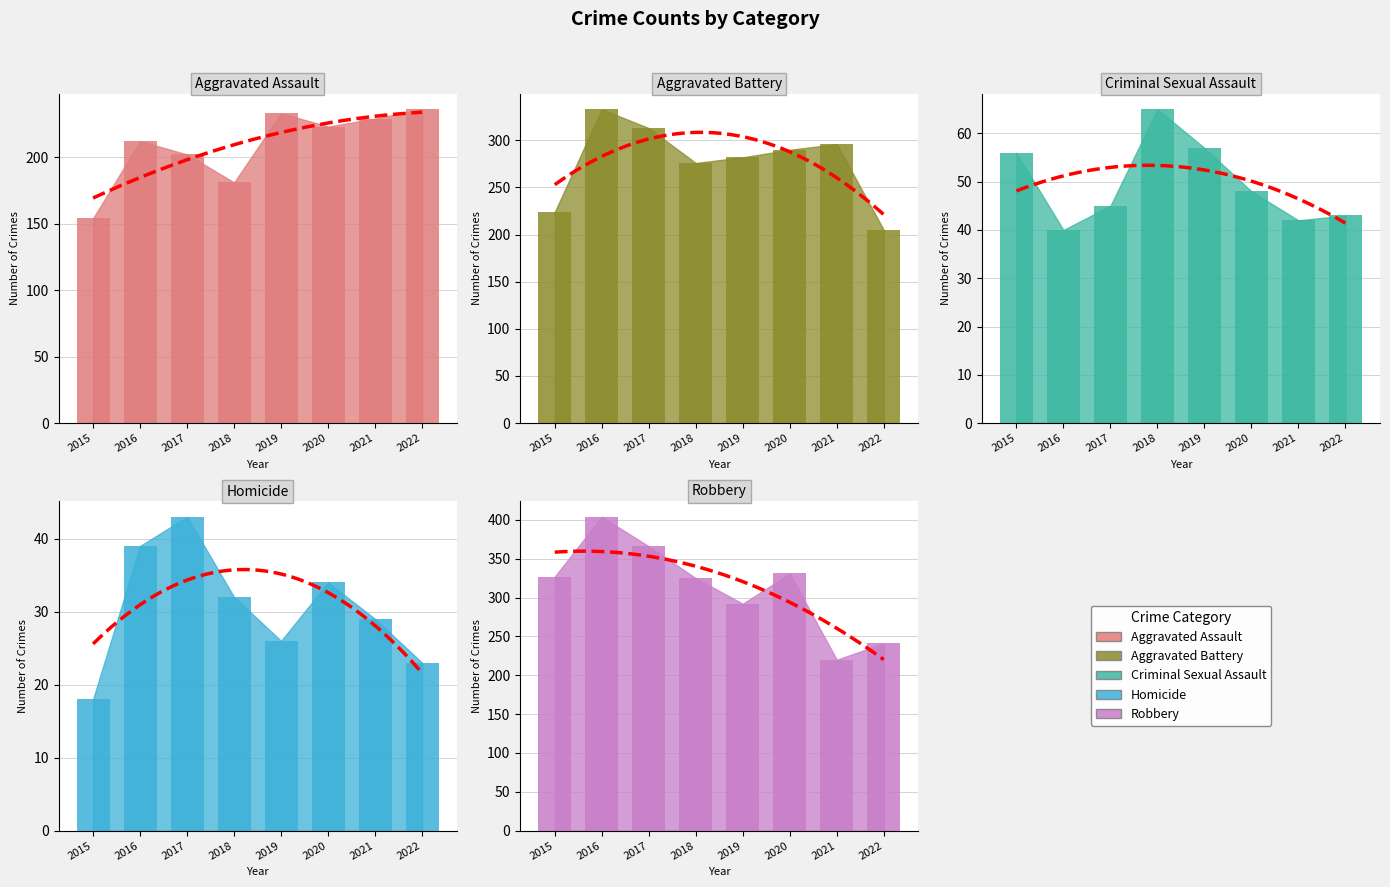

How many categories are shown in the chart?

8